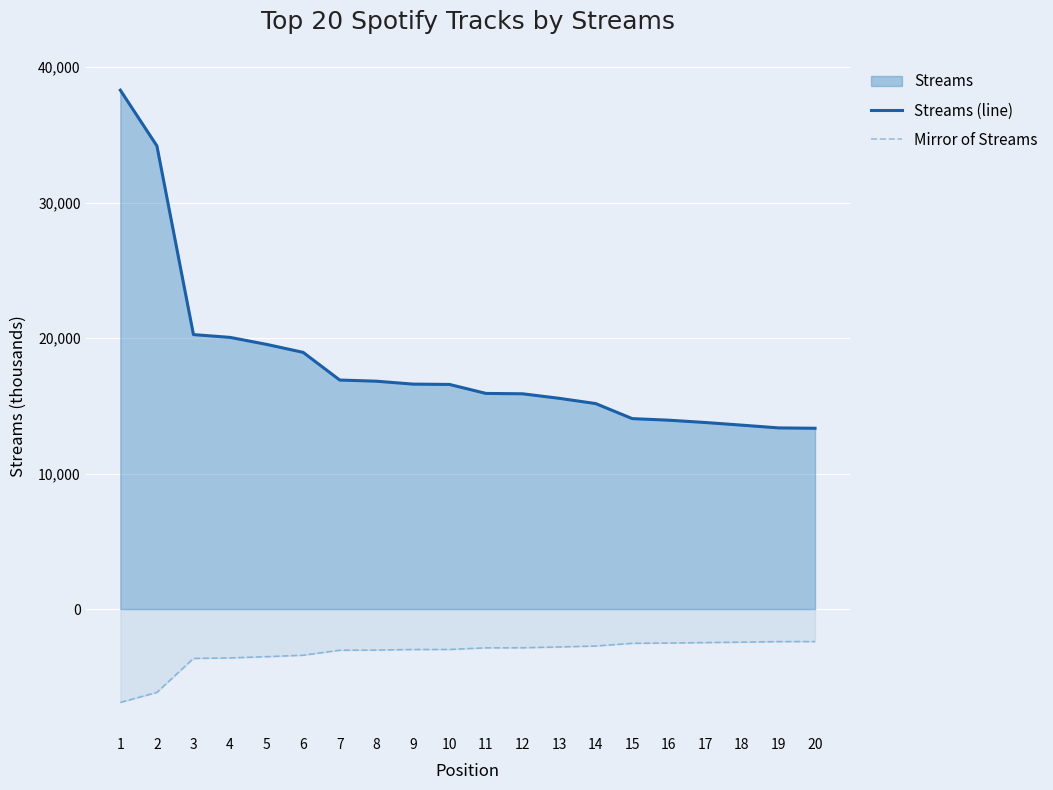

True or false: Mirror of Streams and Streams (line) cross at least once.

False